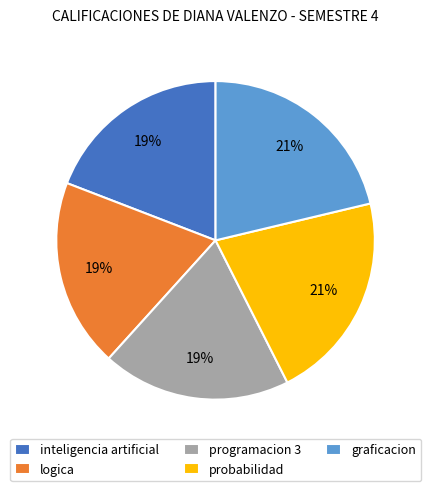

To the nearest percent, what is the average slice percentage?

20%